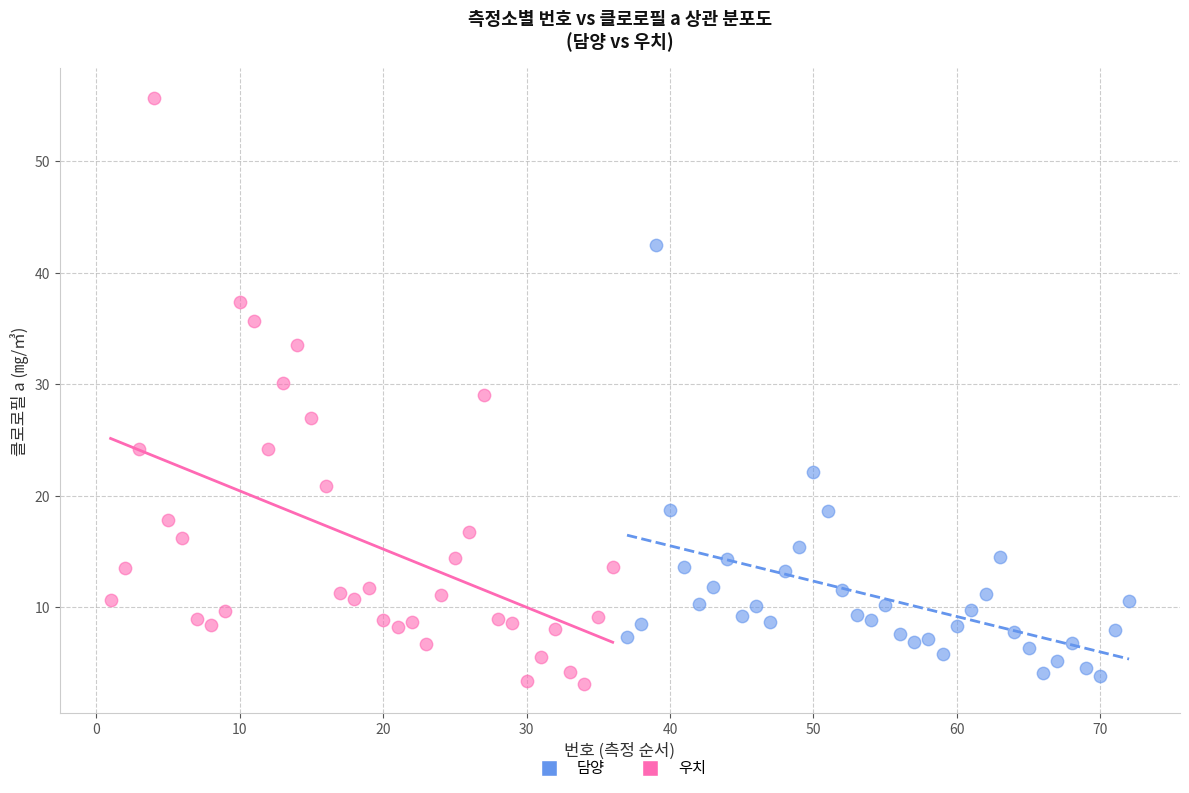

What are all the series names shown in the legend?

담양, 우치